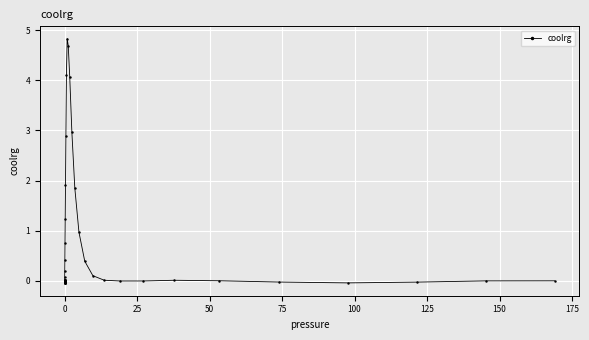

True or false: there are more than 1 points higher than both neighbors.

True